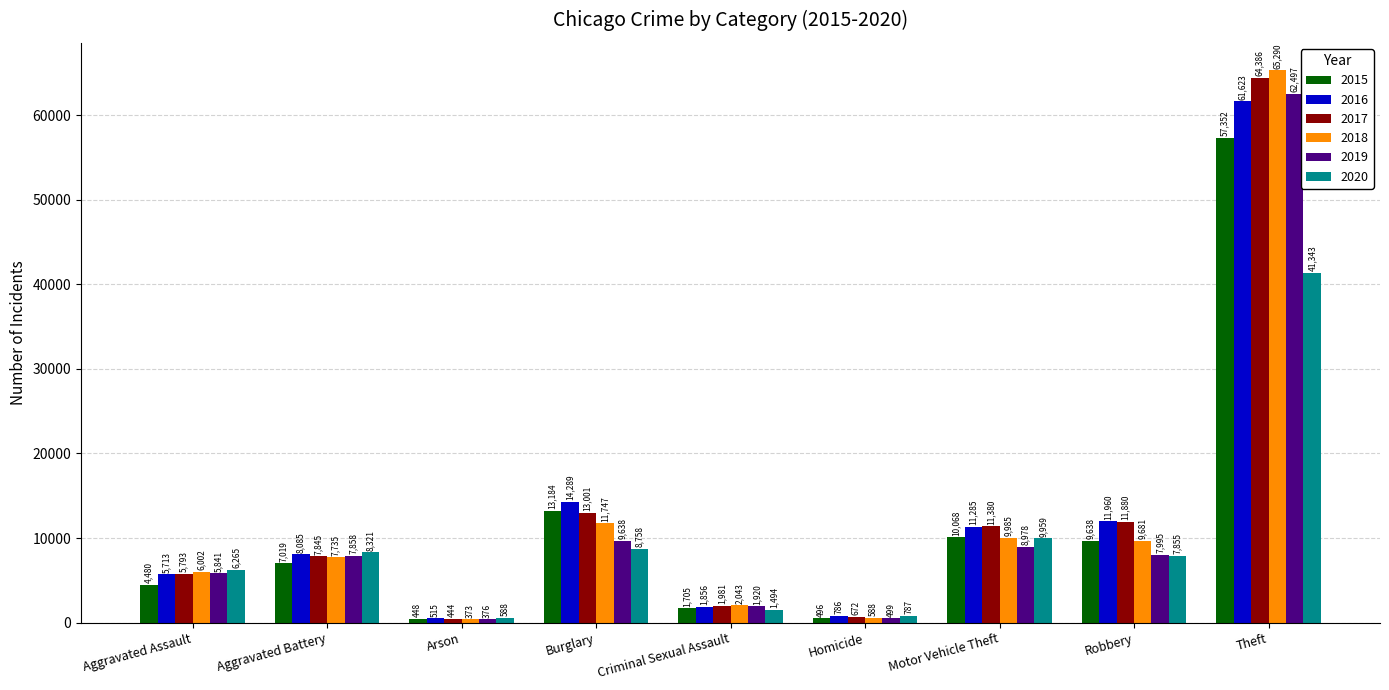

At which label is 2016 closest to 31069?

Burglary